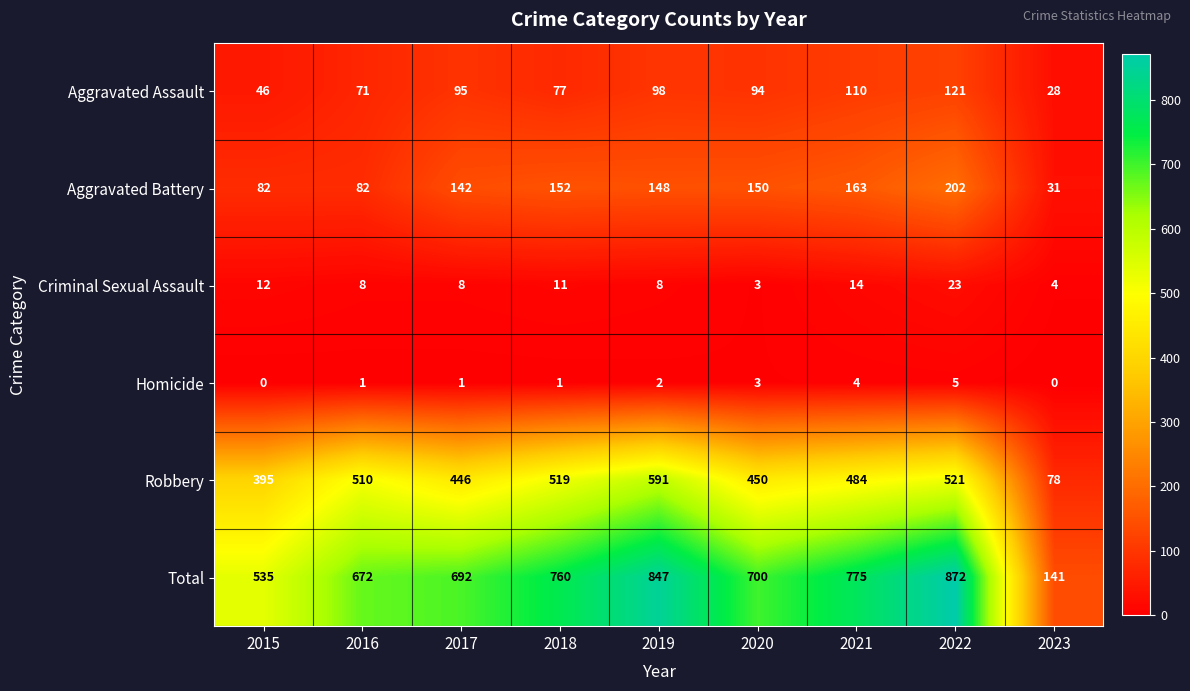

Rank the series by their maximum value, from highest to lowest.

Total, Robbery, Aggravated Battery, Aggravated Assault, Criminal Sexual Assault, Homicide